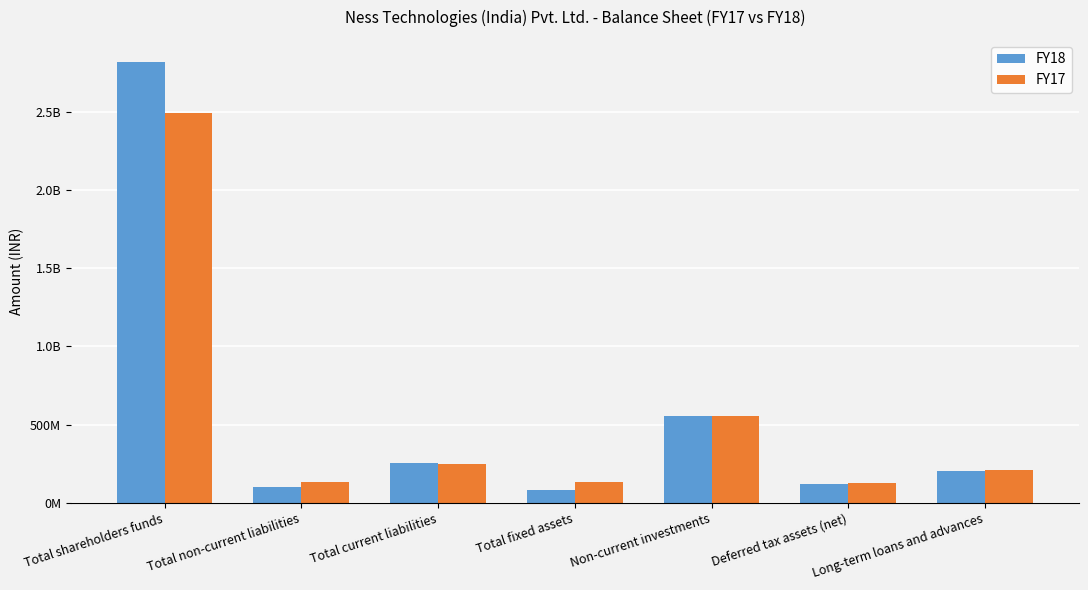

What are all the series names shown in the legend?

FY18, FY17